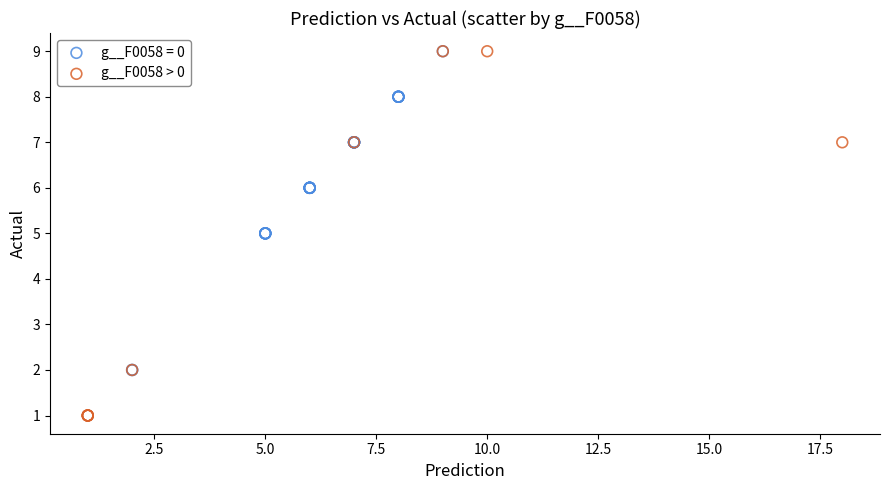

Which series has the widest spread of Y values?

g__F0058 > 0